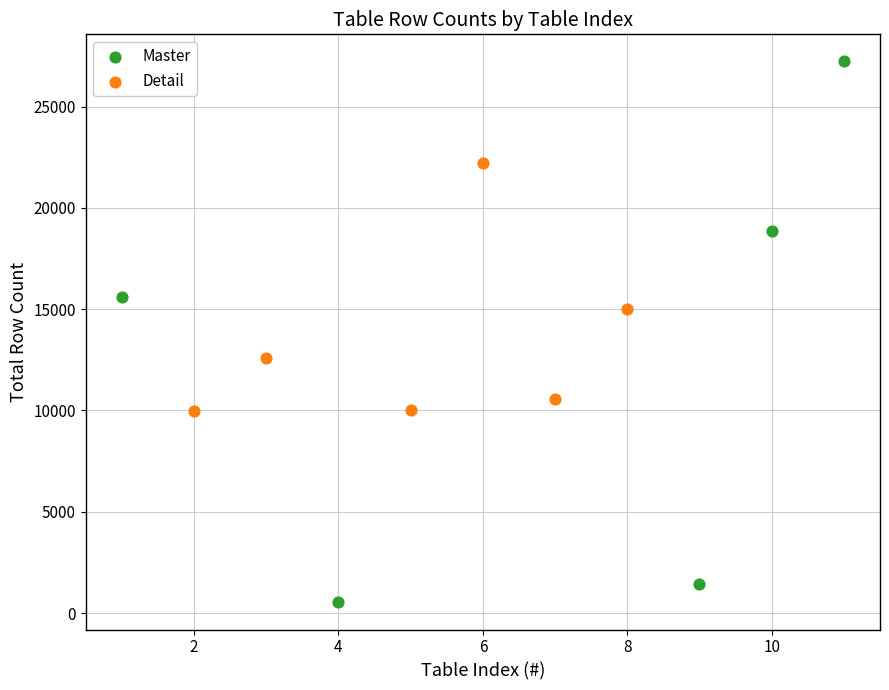

Which series contains the lowest Y value?

Master